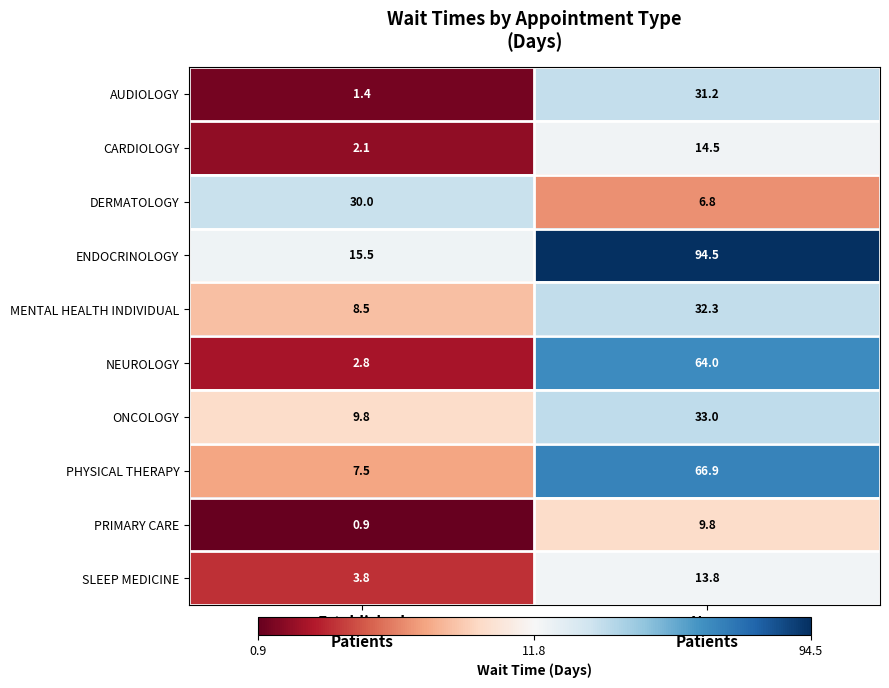

Which series has the largest total across all categories?

ENDOCRINOLOGY